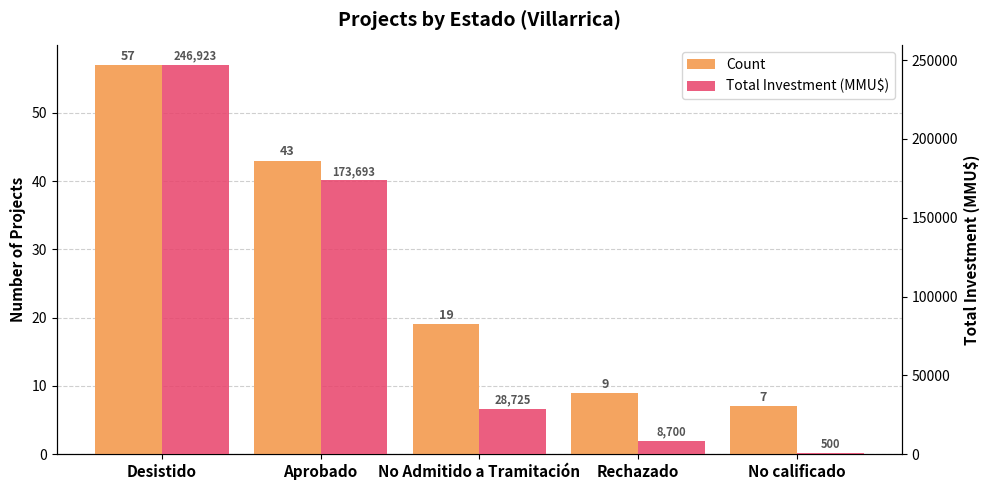

Is the value of Count at No Admitido a Tramitación greater than the value of Total Investment (MMU$) at No calificado?

No